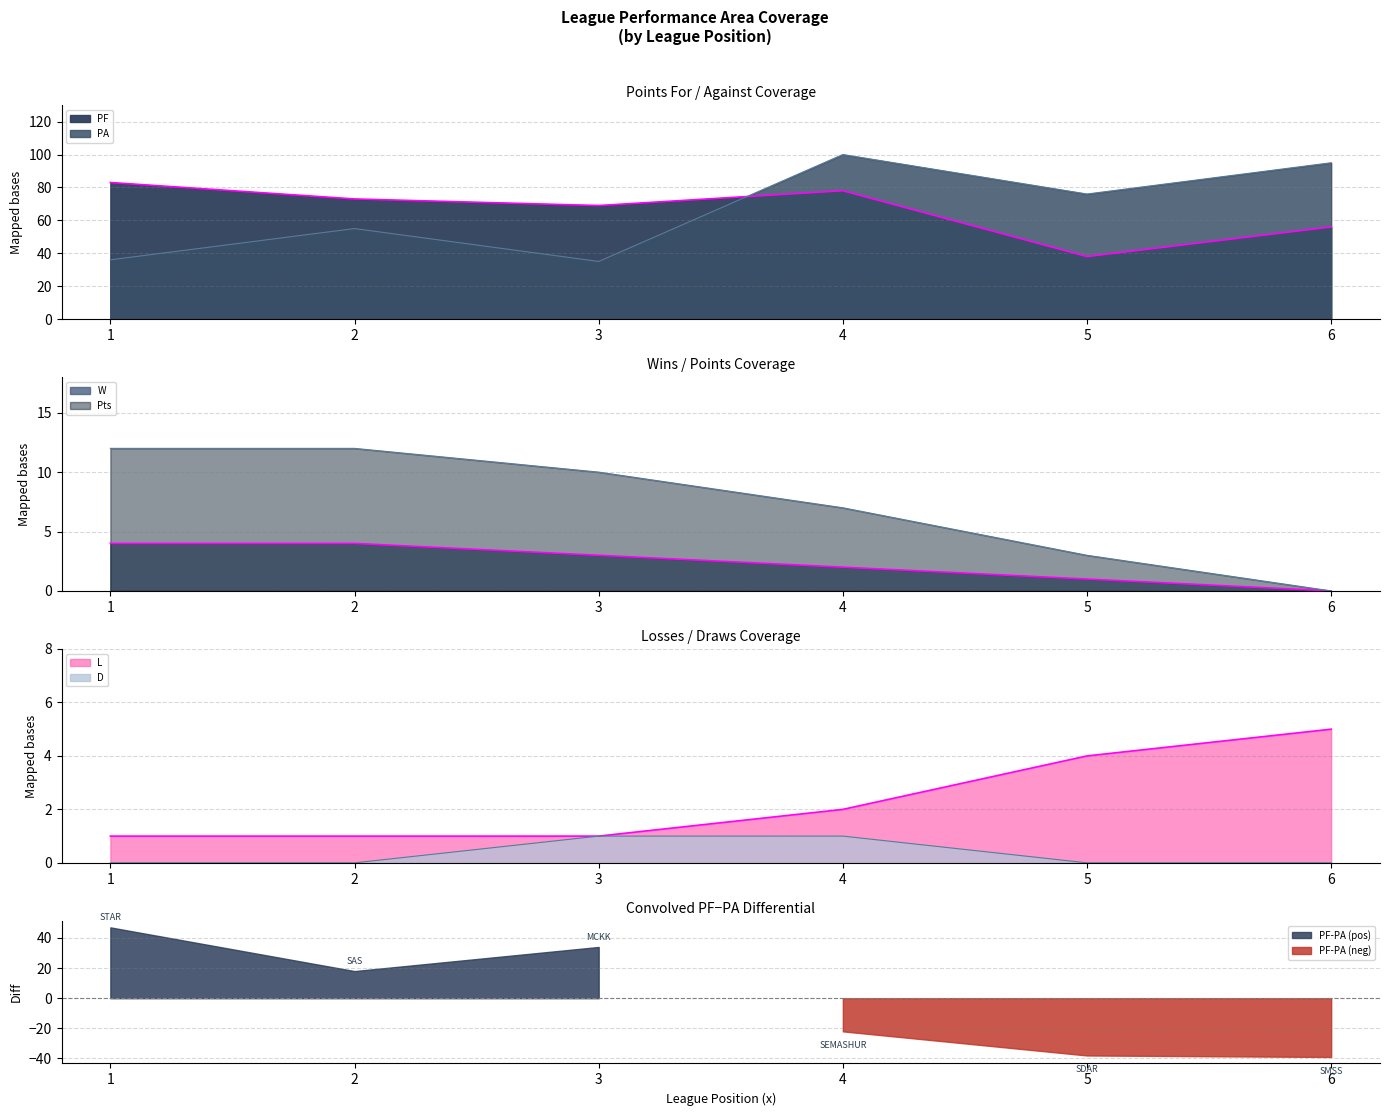

What is the value of the Pts point at the 4th from the left?

7